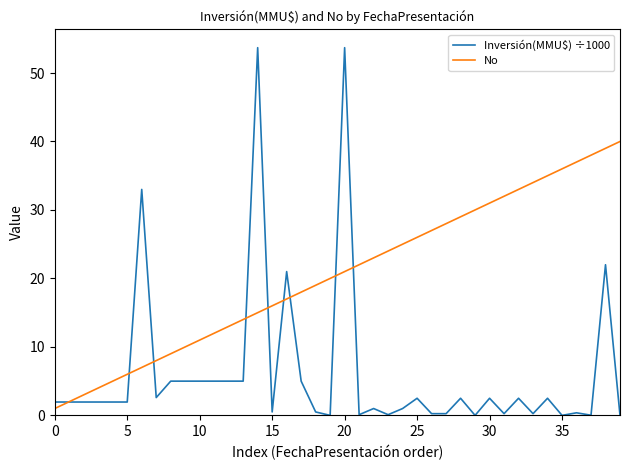

At how many categories does at least one series exceed 7?

34